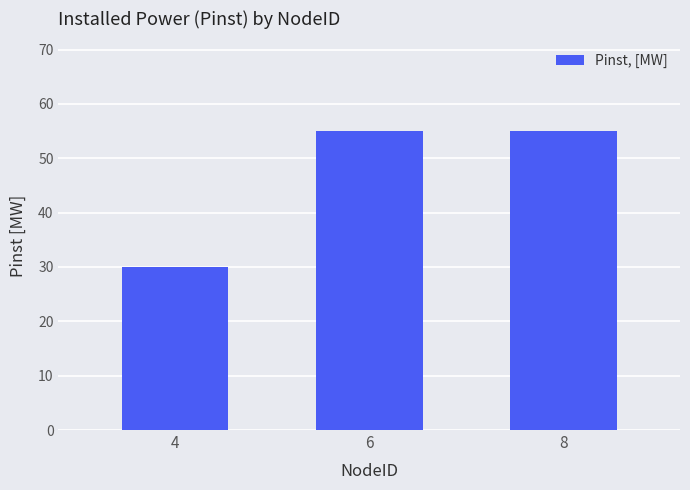

How many bars are there in total?

3